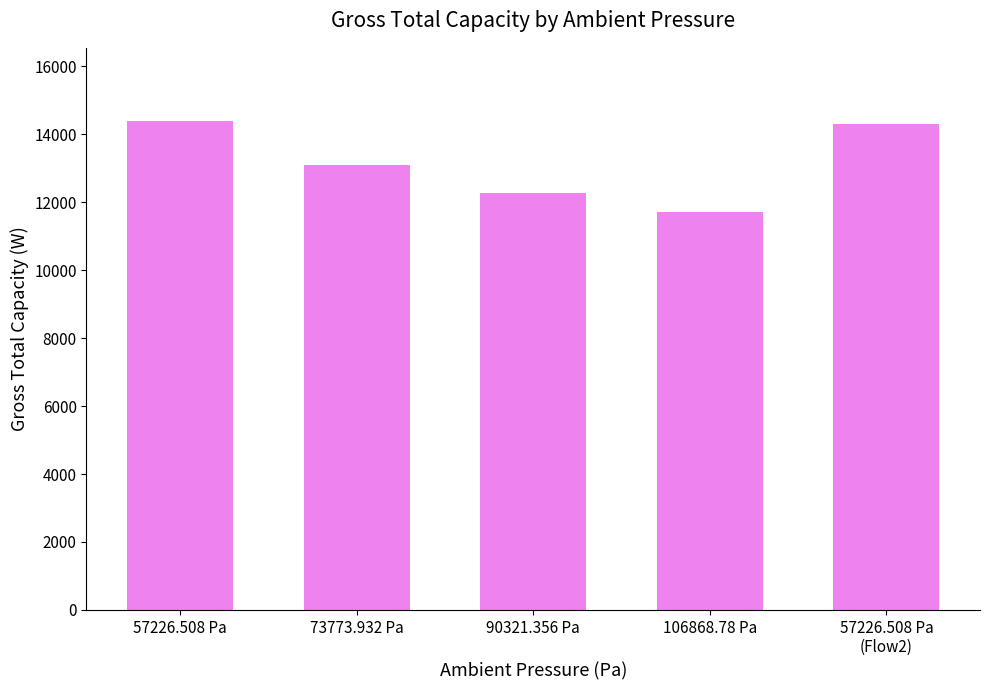

What is the greatest value displayed?

14386.9